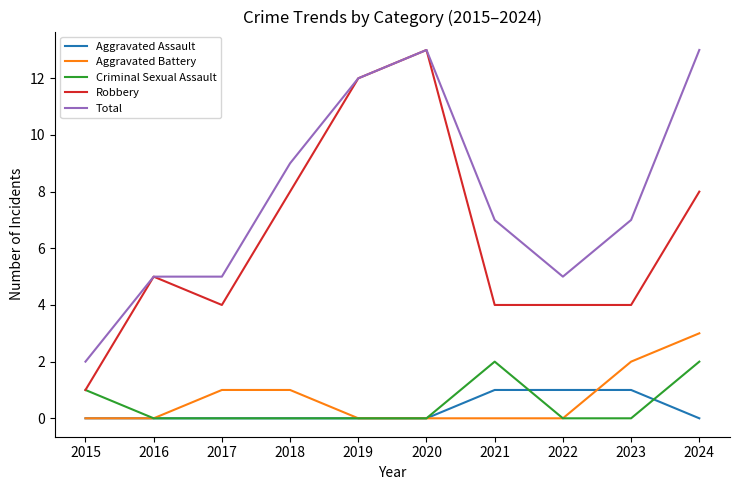

What is the difference between the second highest and minimum values in the Total series?

11